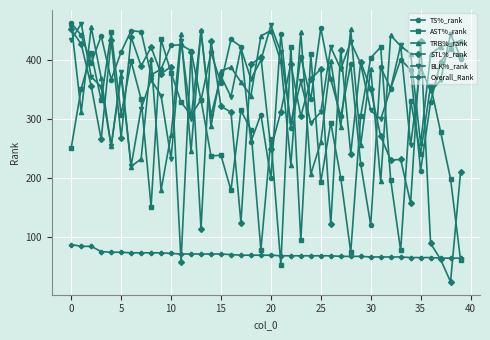

How many lines are shown in the chart?

6